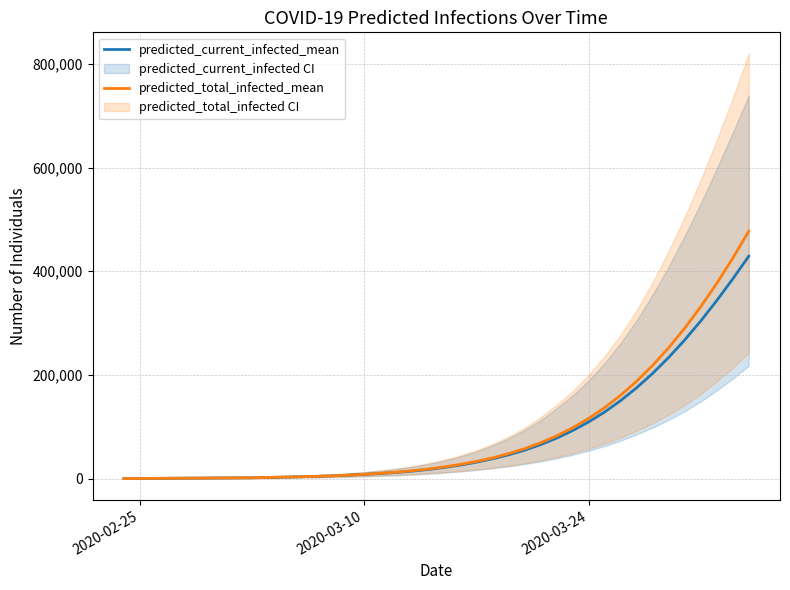

Count the number of categories in the chart.

40